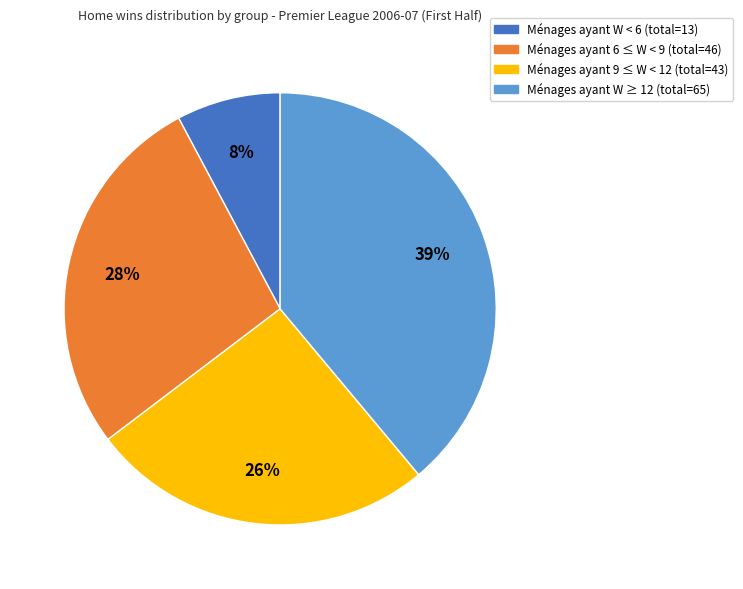

Is there a majority slice in this chart?

No